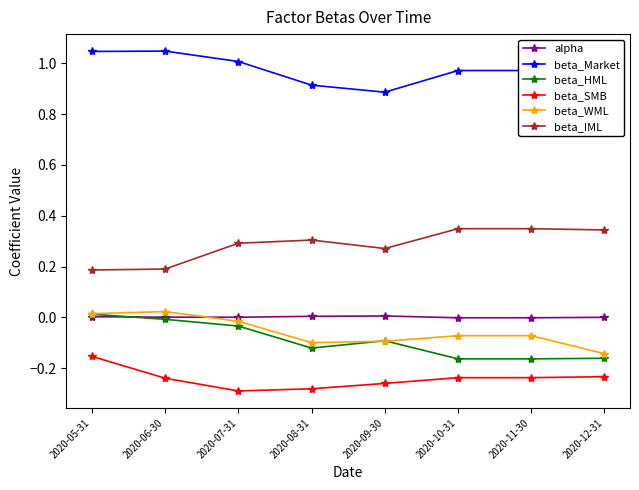

What is the label of the 6th point from the right?

2020-07-31